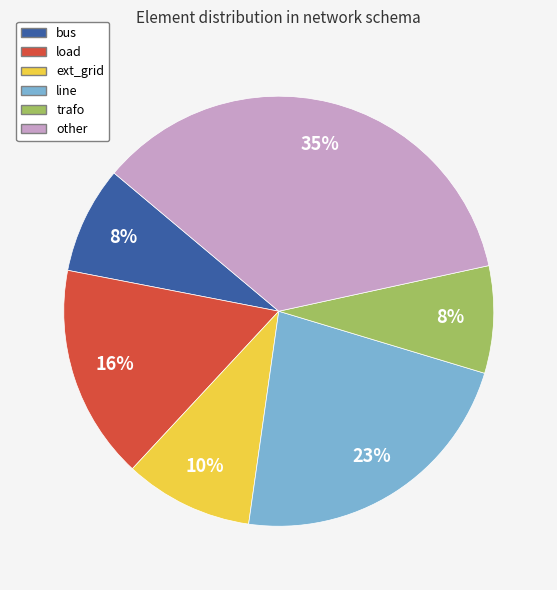

Is line the majority of the pie?

No